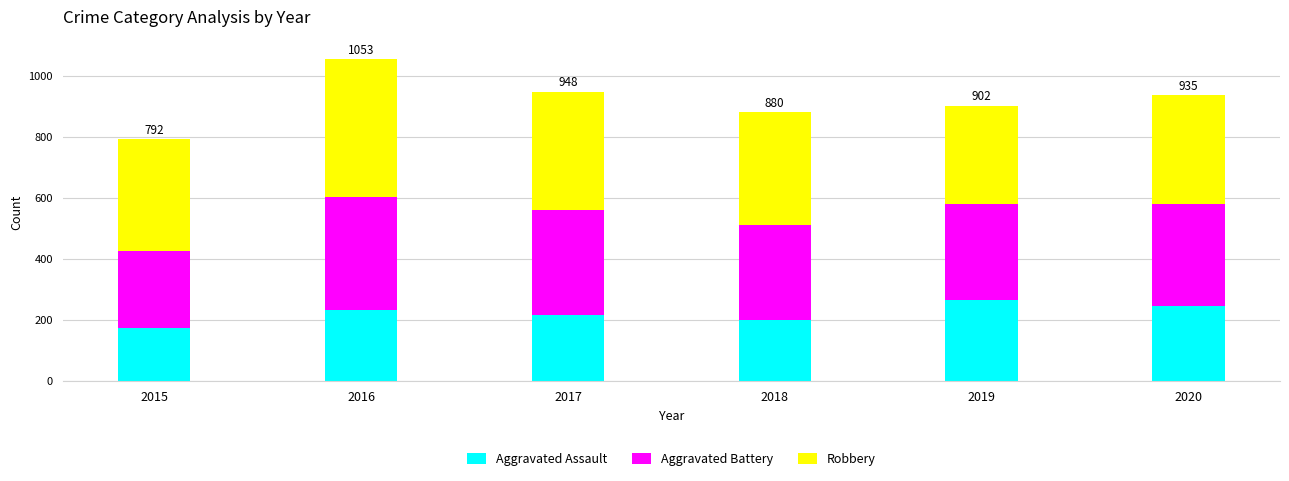

What is the value of the Aggravated Assault bar at the 4th from the left?

200